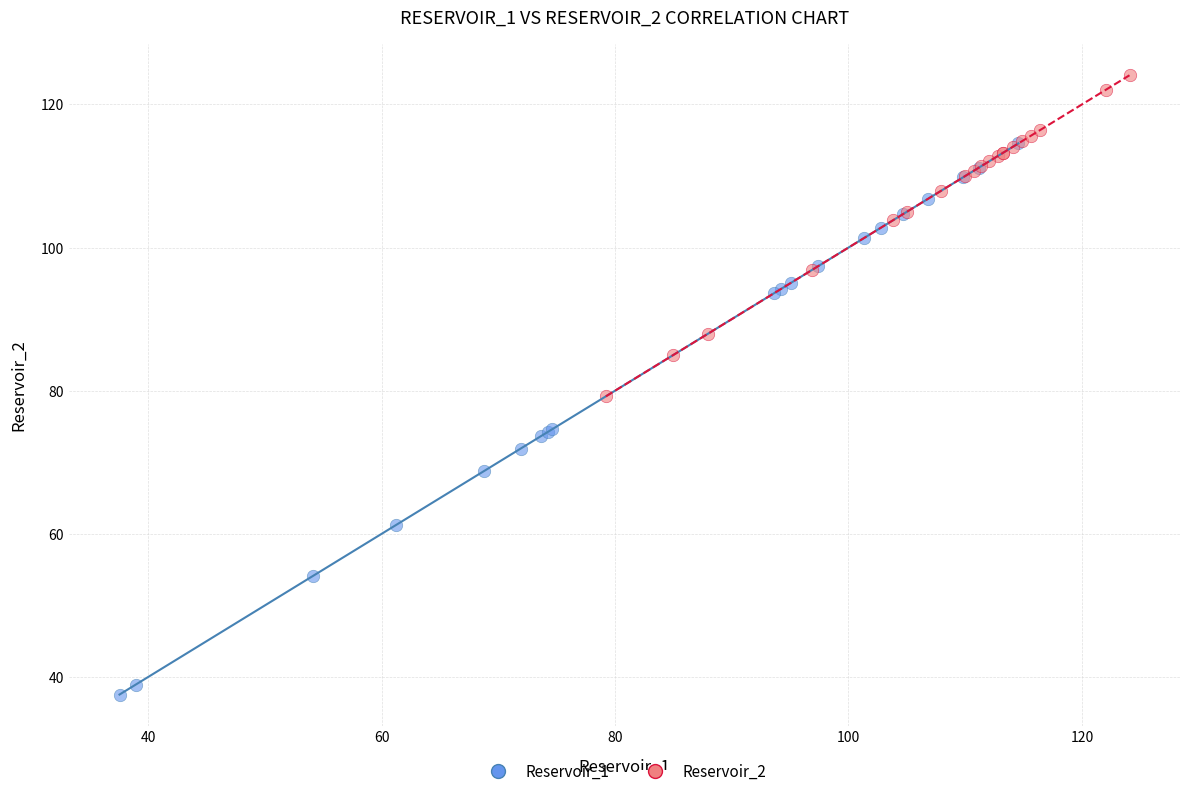

Which series reaches the maximum Y coordinate?

Reservoir_2